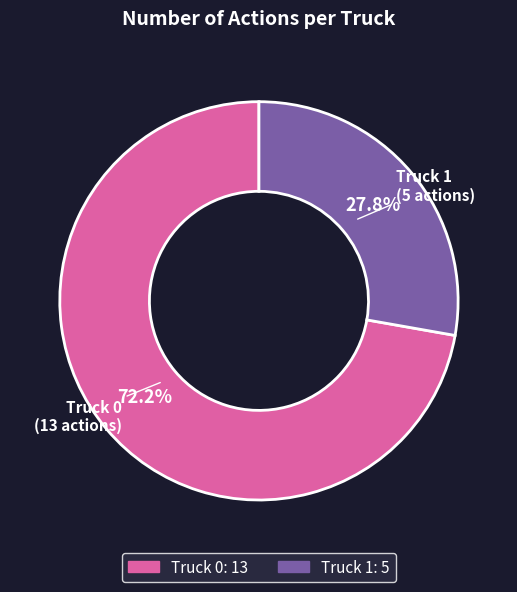

Is the sum of Truck 0 and Truck 1 greater than half?

Yes